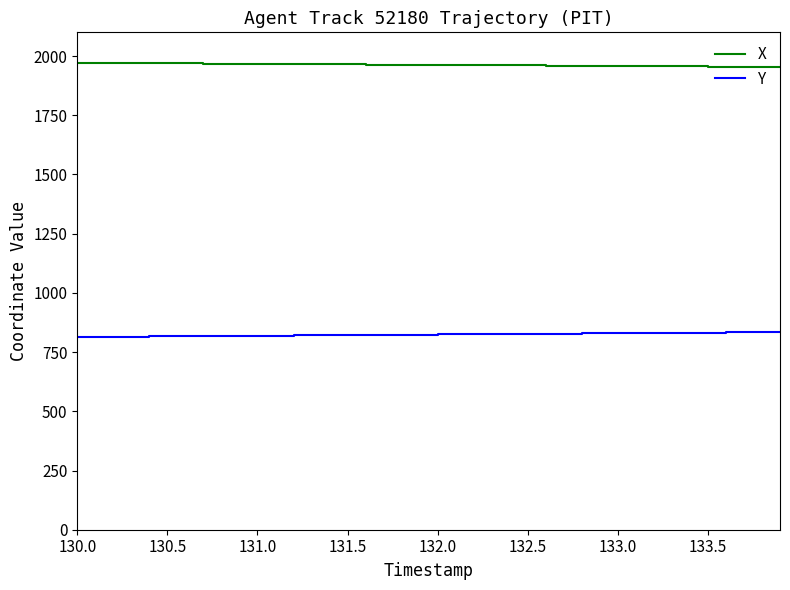

Does the chart have visible grid lines?

No